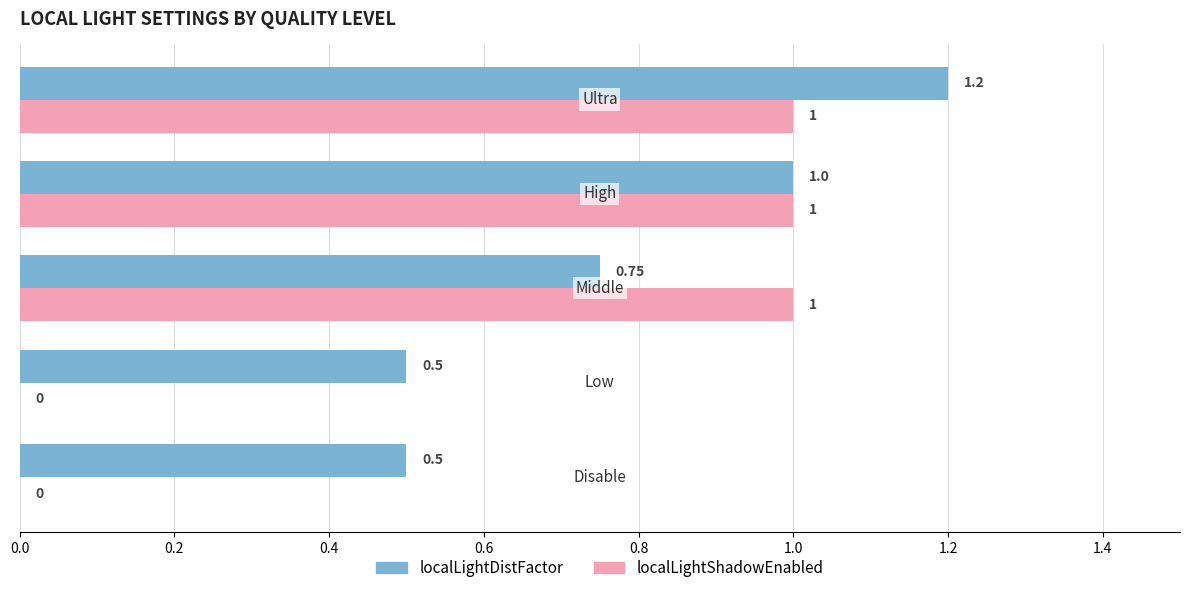

Which series has the largest total across all categories?

localLightDistFactor